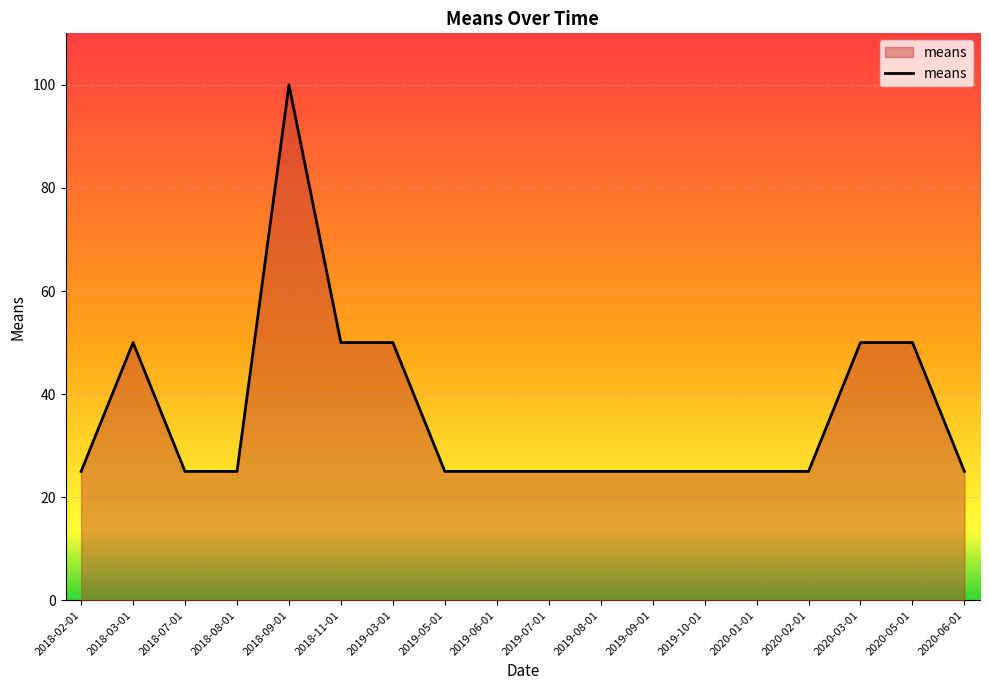

What position from the right is 2020-03-01?

3